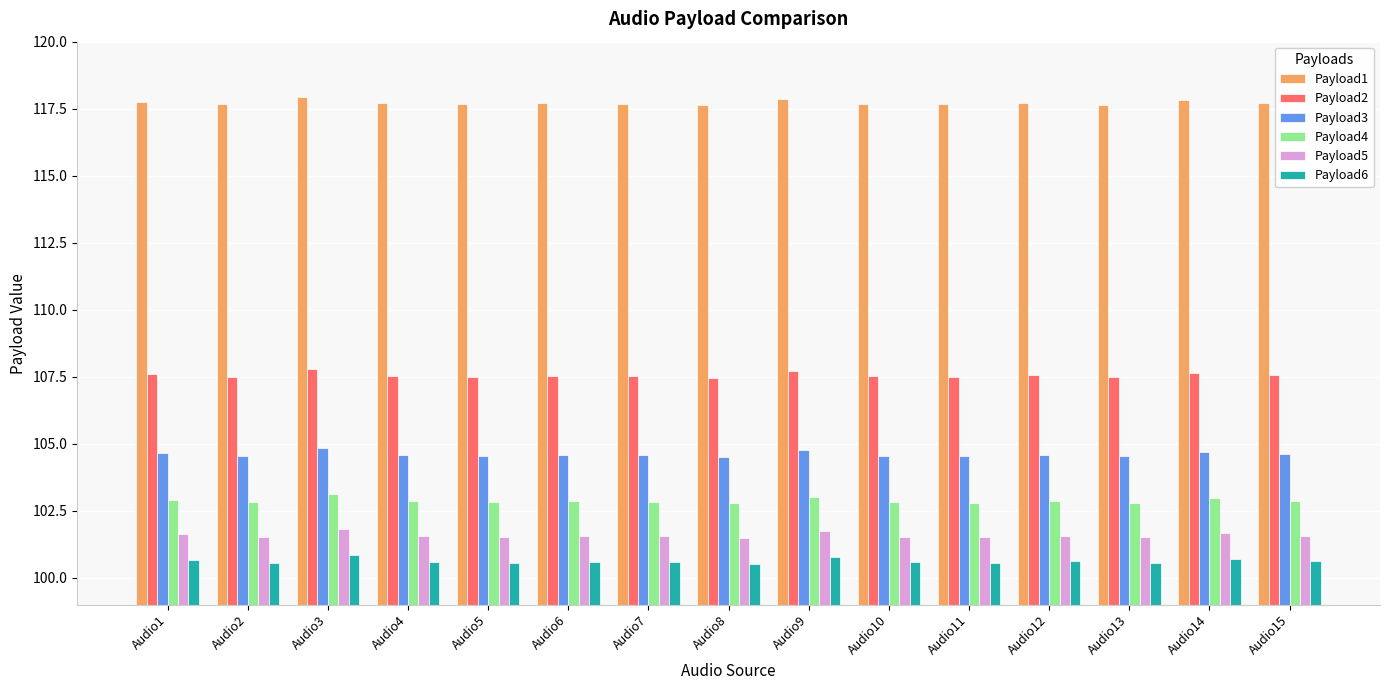

The value of Payload1 at Audio6 is 117.7. True or false?

True